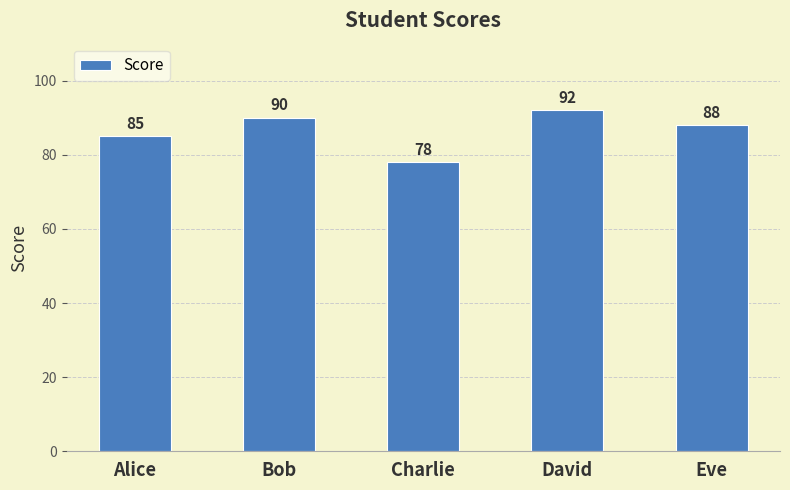

What is the smallest value displayed?

78